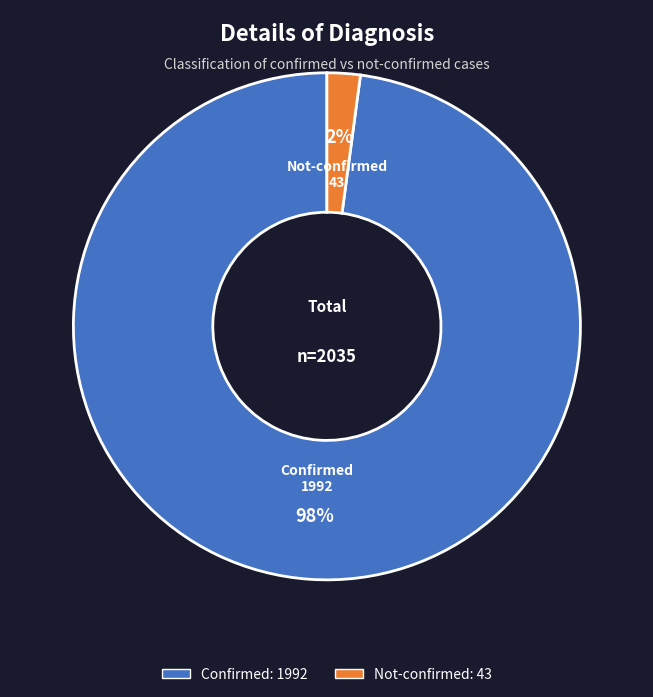

To the nearest percent, what is the difference between the largest and smallest slice percentages?

96%